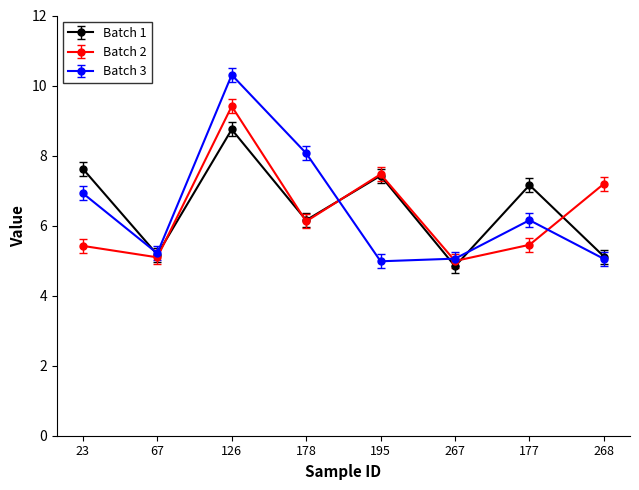

Which series has the widest spread of values?

Batch 3